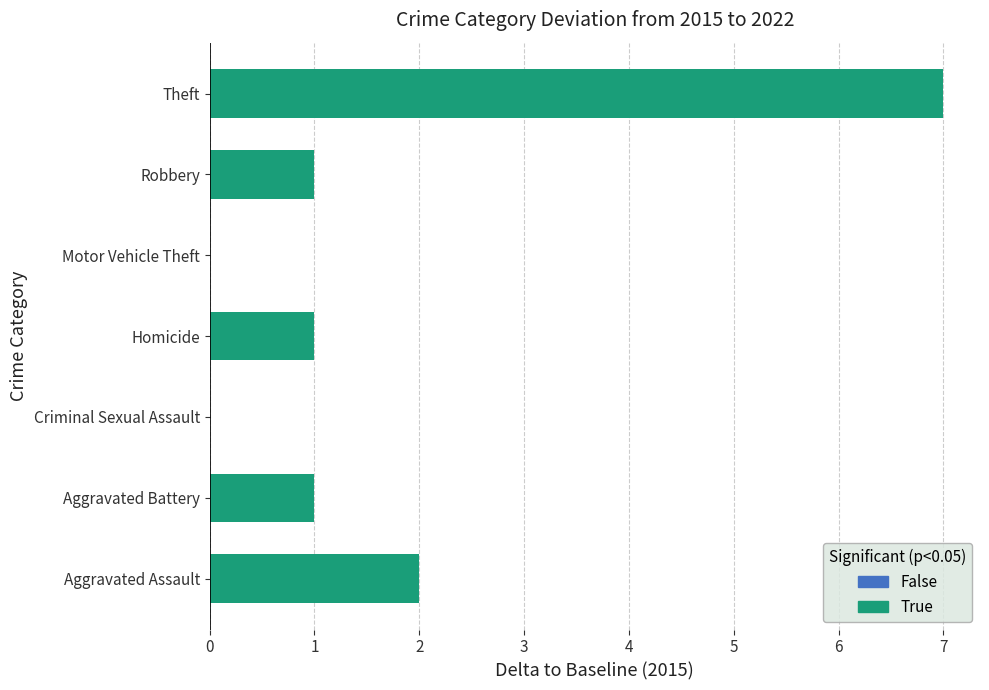

Which label corresponds to the largest value in the chart?

Theft